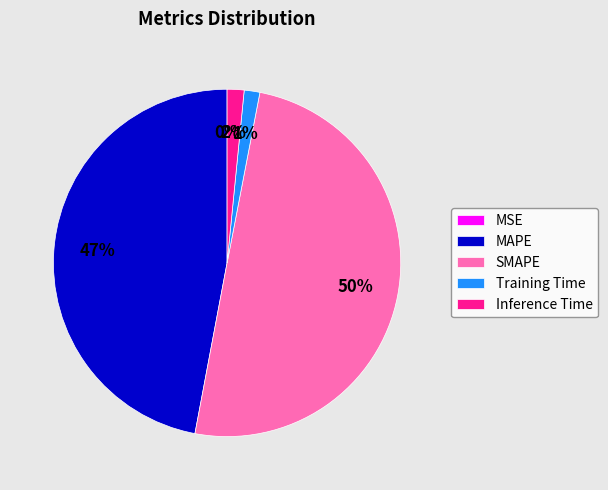

Which slice is the largest?

SMAPE